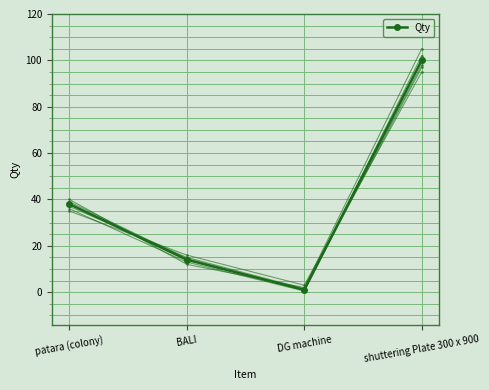

What position from the right is BALI?

3